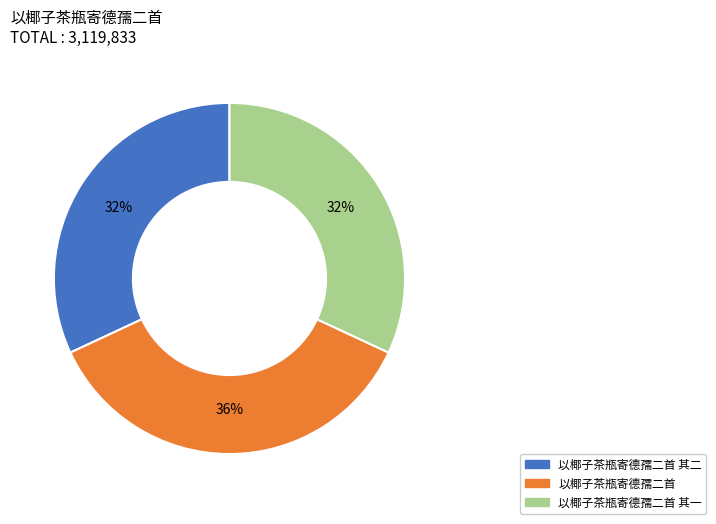

Between 以椰子茶瓶寄德孺二首 其一 and 以椰子茶瓶寄德孺二首, which is larger?

以椰子茶瓶寄德孺二首